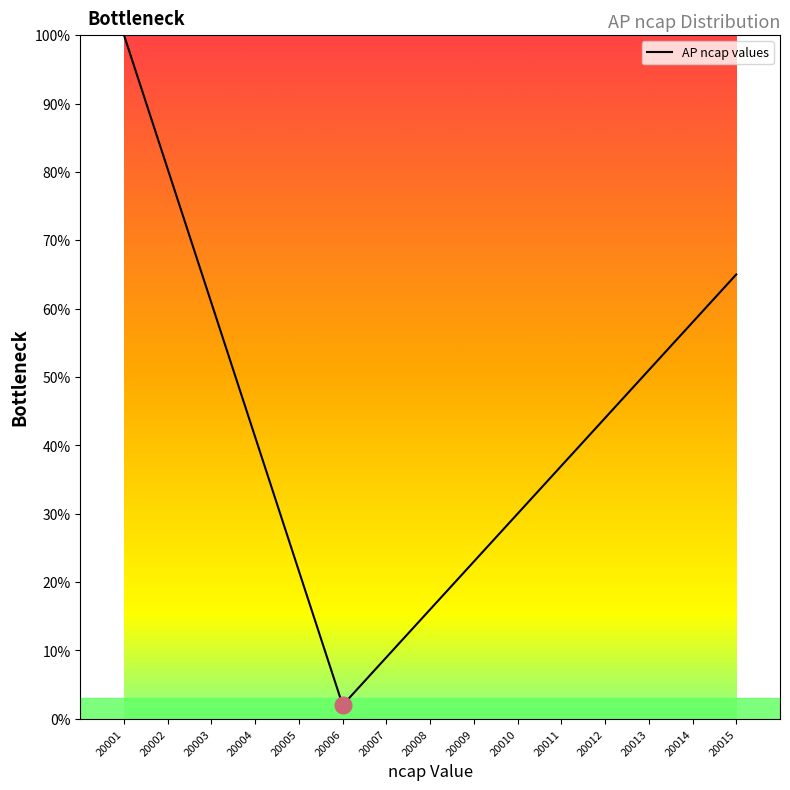

What is the difference between the second highest and minimum values?

78.4